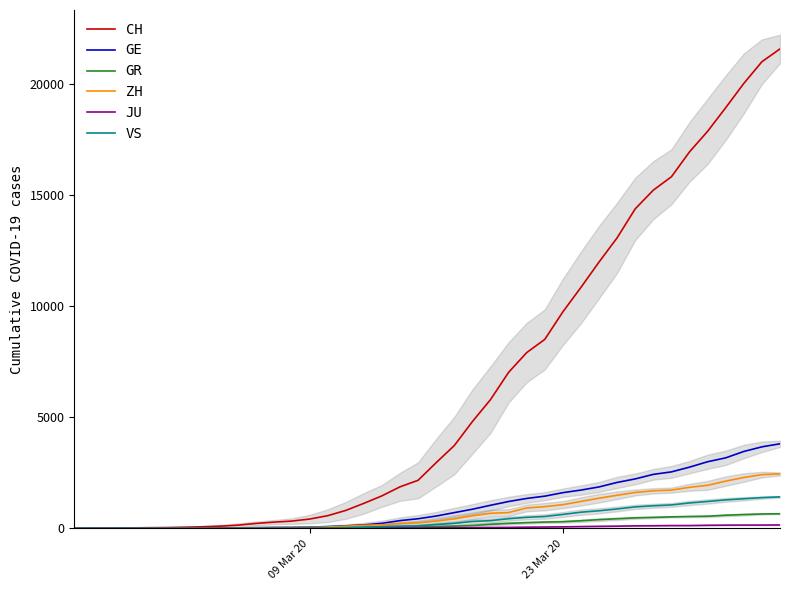

Reading right to left, extract all data points from this chart.

CH: 21574	20998	20022	18930	17867	16942	15822	15220	14379	13076	11985	10845	9742	8503	7909	7019	5792	4805	3726	2958	2164	1869	1463	1125	807	570	419	327	280	219	142	97	69	50	36	30	20	8	4	0
GE: 3807	3669	3461	3174	2998	2756	2542	2431	2226	2068	1865	1724	1607	1450	1347	1209	1039	861	709	555	434	350	227	155	114	80	60	45	43	30	20	16	14	11	10	9	5	1	1	0
GR: 657	649	622	592	547	535	519	495	474	433	393	343	300	284	258	226	182	128	101	84	71	56	53	43	31	22	18	18	17	16	14	12	9	9	6	6	6	2	2	0
ZH: 2451	2418	2290	2126	1937	1849	1723	1691	1617	1490	1358	1213	1067	978	919	711	679	568	429	326	250	218	163	140	101	62	49	40	34	29	23	15	13	10	7	6	2	2	0	0
JU: 154	149	149	145	140	128	127	119	114	100	92	82	69	61	54	44	36	32	29	25	19	18	17	12	7	7	7	5	5	4	4	2	2	1	1	1	1	1	0	0
VS: 1418	1385	1334	1282	1211	1144	1055	1017	968	874	793	728	628	535	498	436	349	312	225	172	115	98	76	53	30	22	17	12	7	6	5	4	3	3	2	1	1	0	0	0